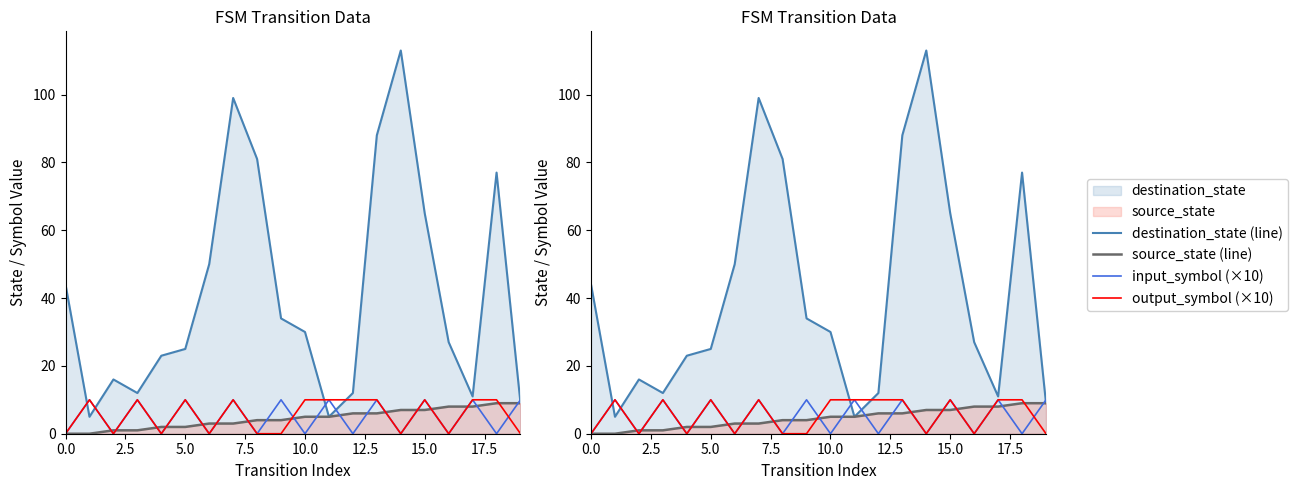

Which series ends up on top after the final intersection of output_symbol (×10) and destination_state (line)?

destination_state (line)